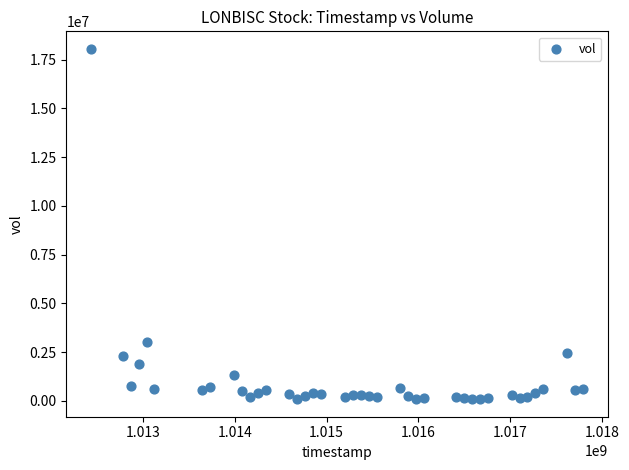

What is the range of Y values (max minus min)?

17975743